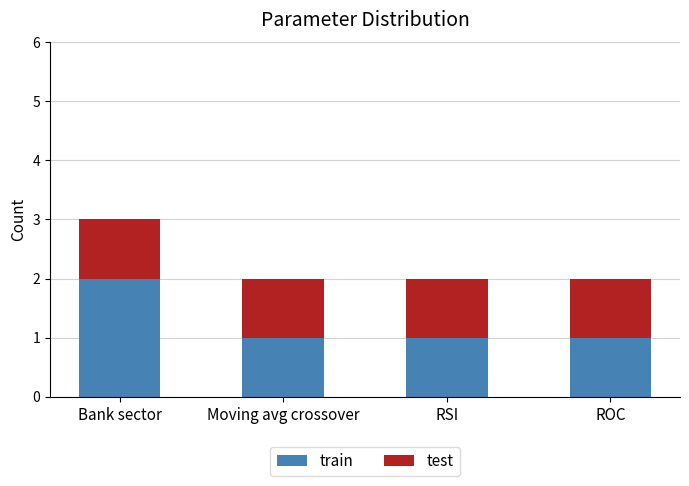

The train series shows 3 at Bank sector. True or false?

False